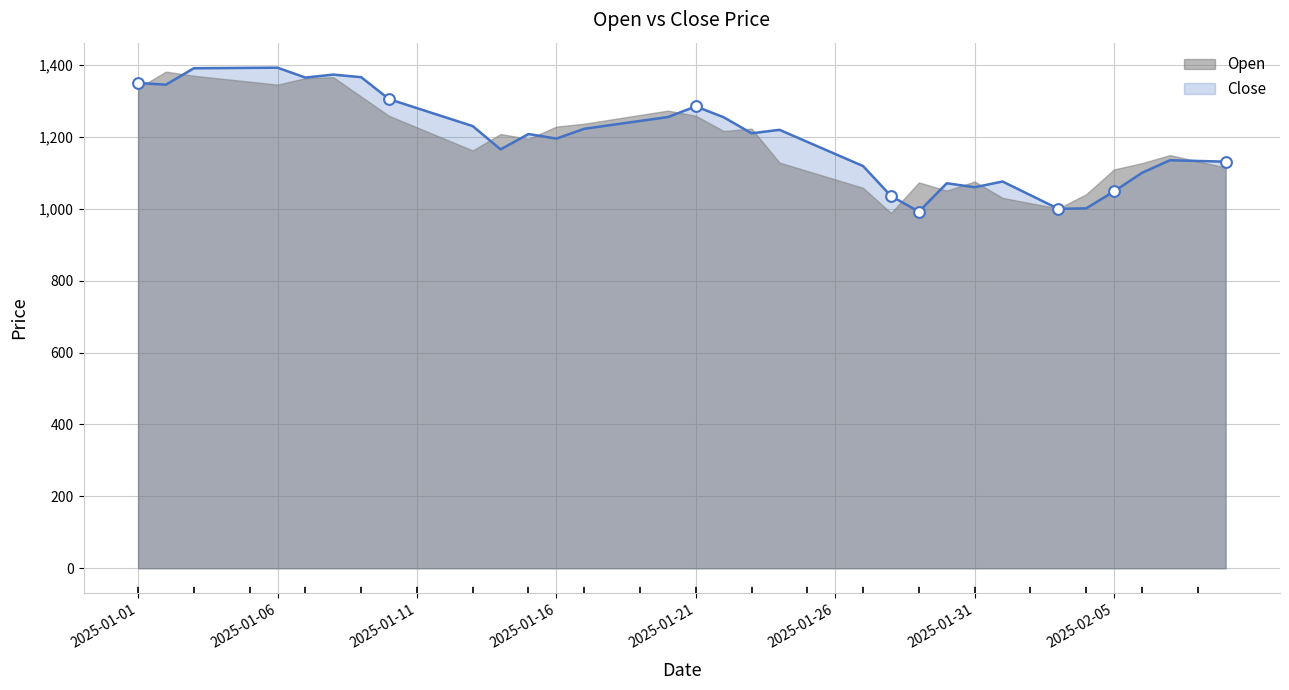

Between 2025-02-06 and 2025-01-19, which is larger?

2025-01-19